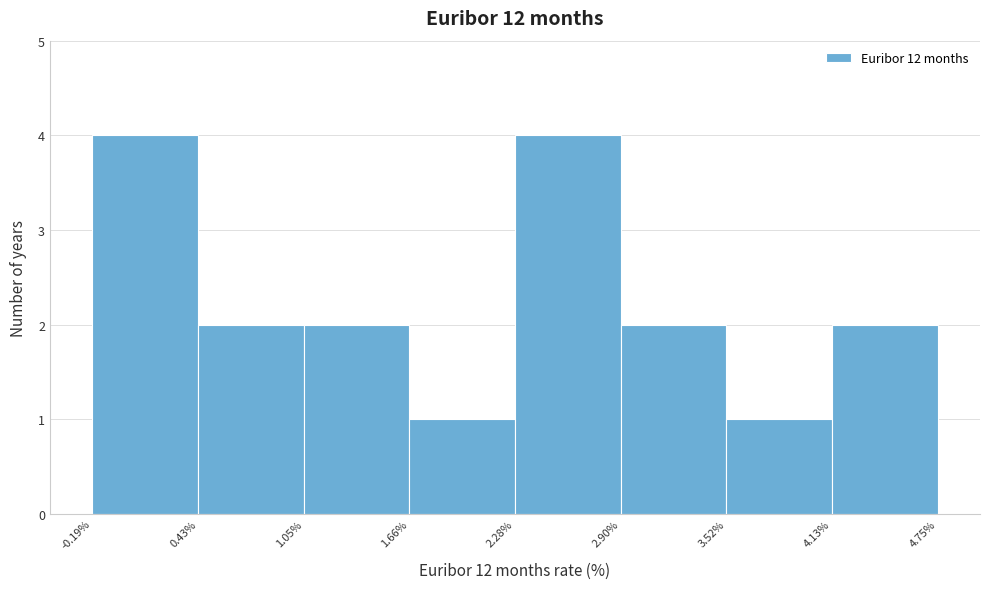

Reading left to right, list every bar in this chart as the range it spans on the x-axis followed by its height. The values are not printed on the chart, so give them approximately, as read against the axis.

-0.19% to 0.43%: 4
0.43% to 1.05%: 2
1.05% to 1.66%: 2
1.66% to 2.28%: 1
2.28% to 2.90%: 4
2.90% to 3.52%: 2
3.52% to 4.13%: 1
4.13% to 4.75%: 2